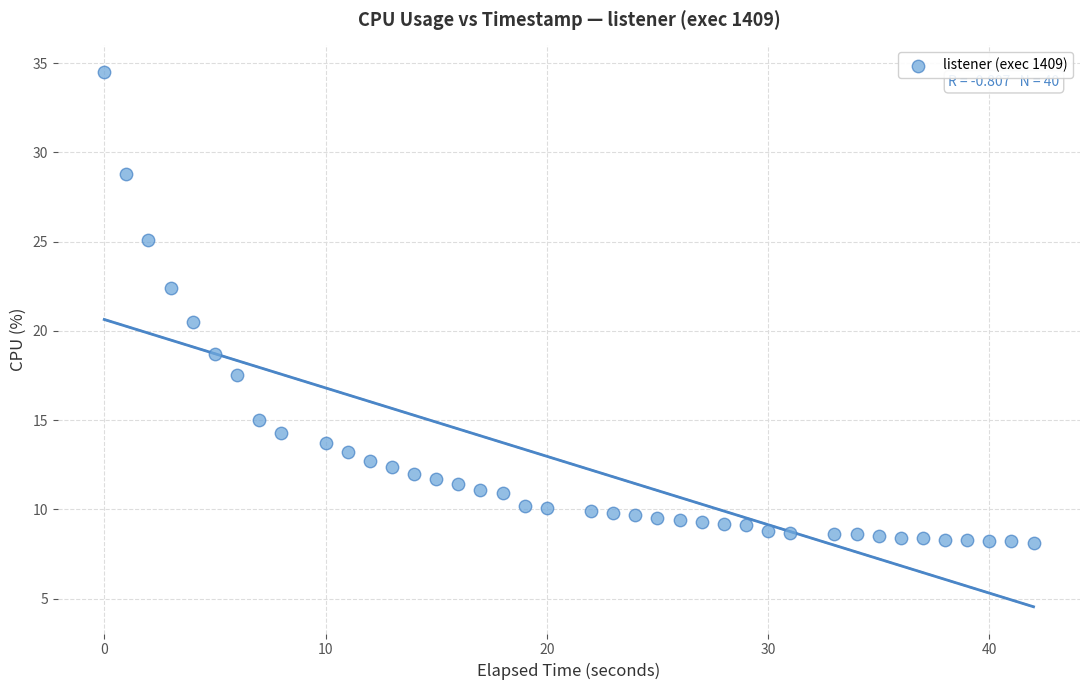

What Y value in the scatter plot is closest to 21?

20.5